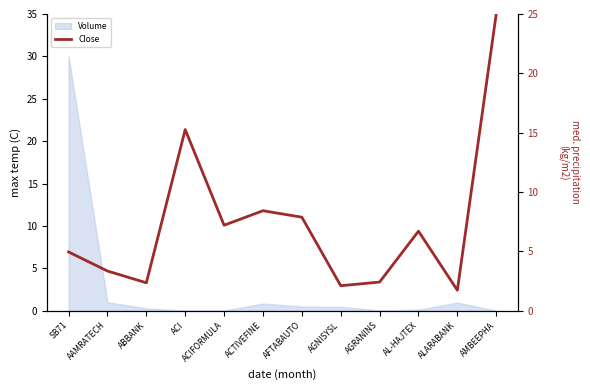

How many lines are shown in the chart?

1